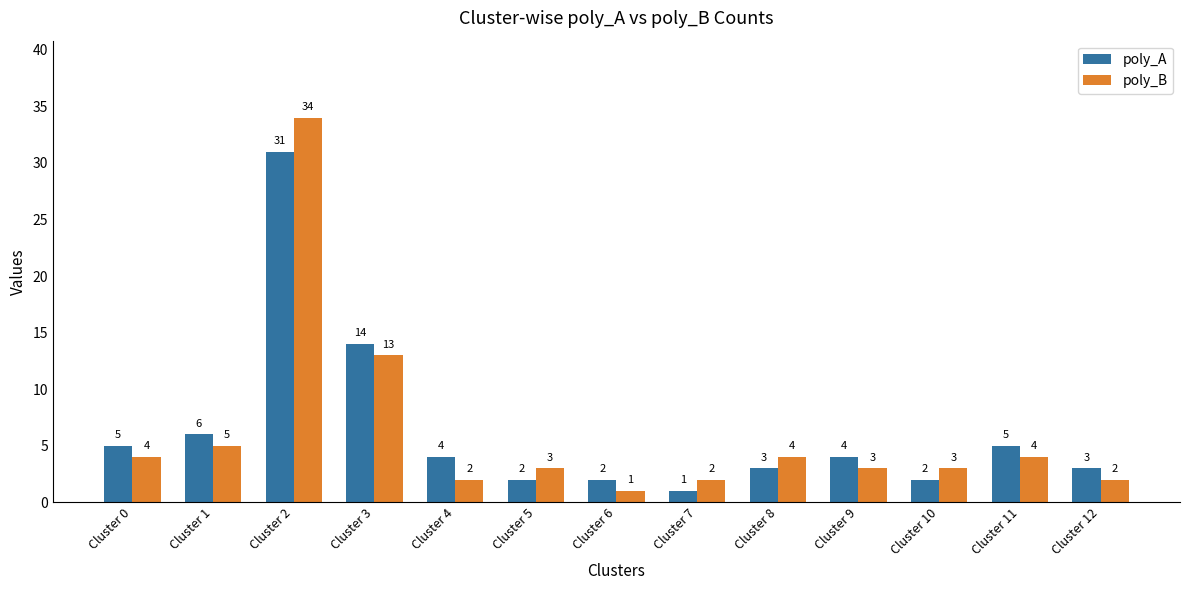

What is the sum of the poly_B values at Cluster 12 and Cluster 10?

5